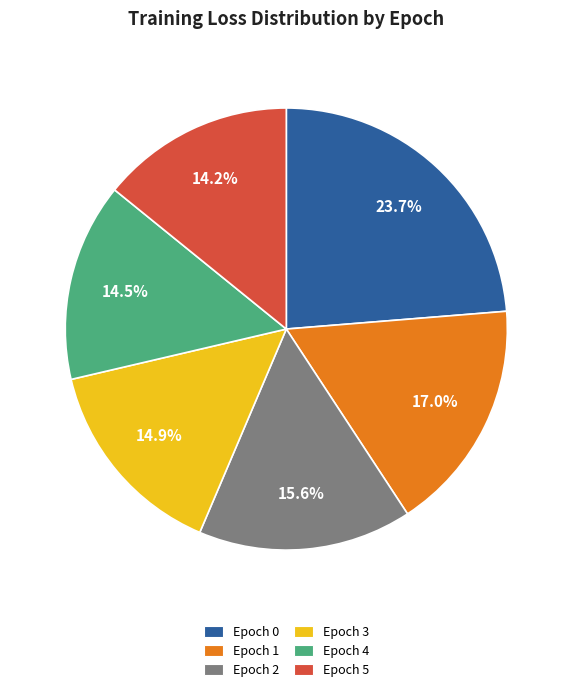

Combined, do Epoch 0 and Epoch 5 account for over 50%?

No